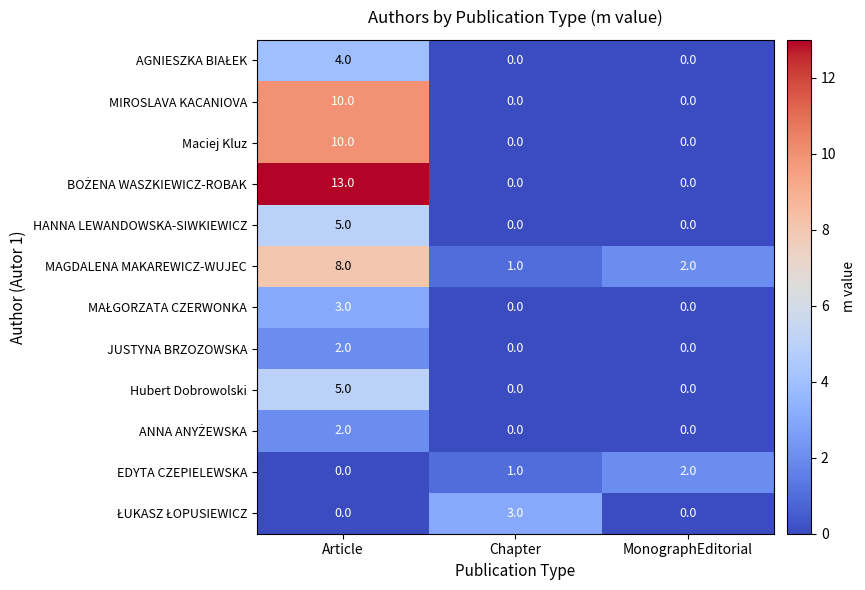

At which label does MAGDALENA MAKAREWICZ-WUJEC reach its peak?

Article